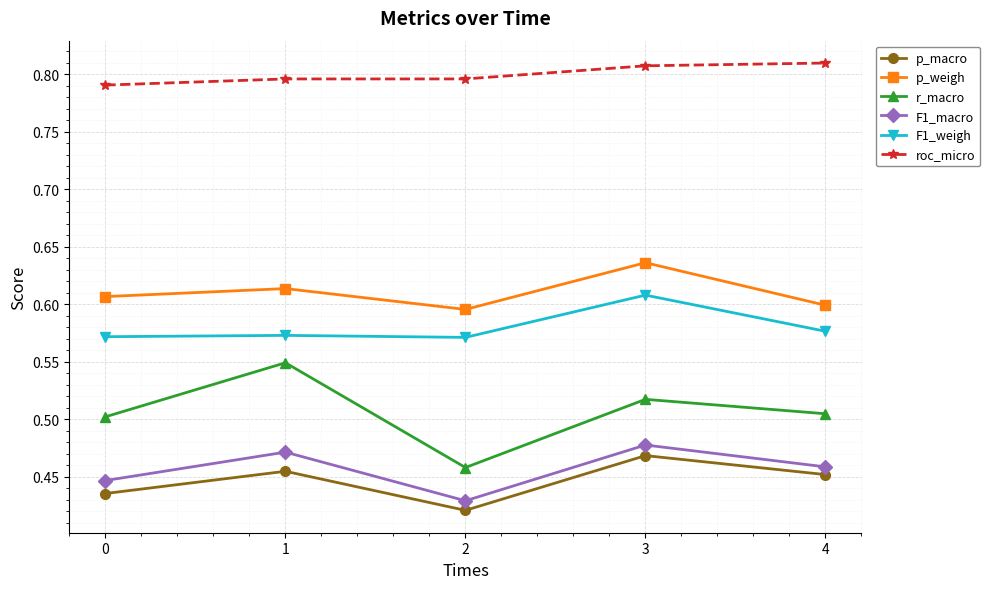

Which category has the highest value in the p_weigh series?

3